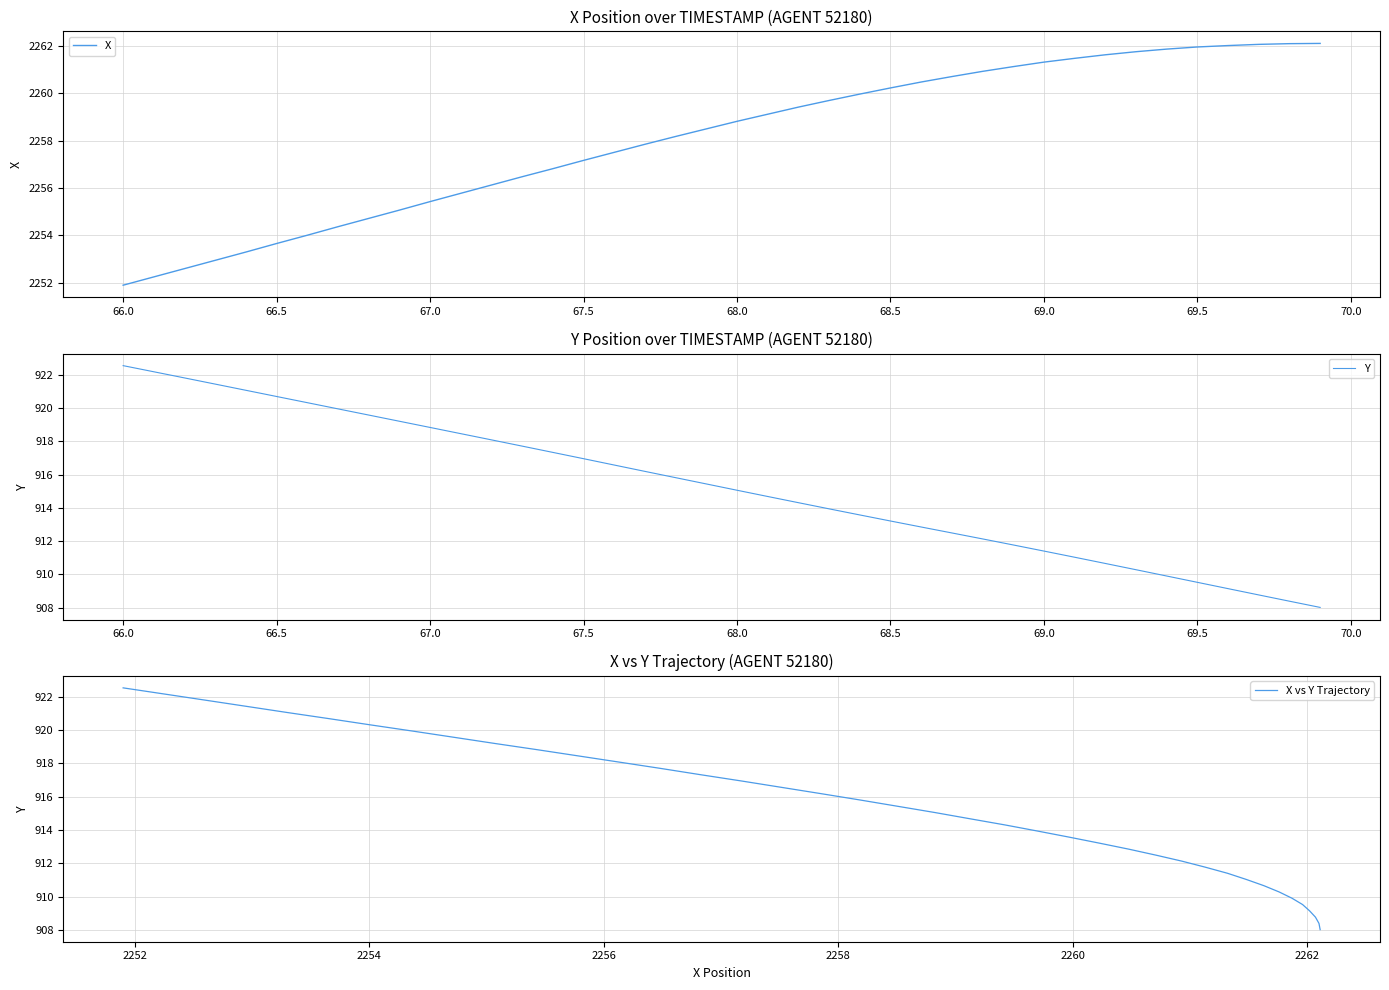

What is the highest value of the X series?

2262.1